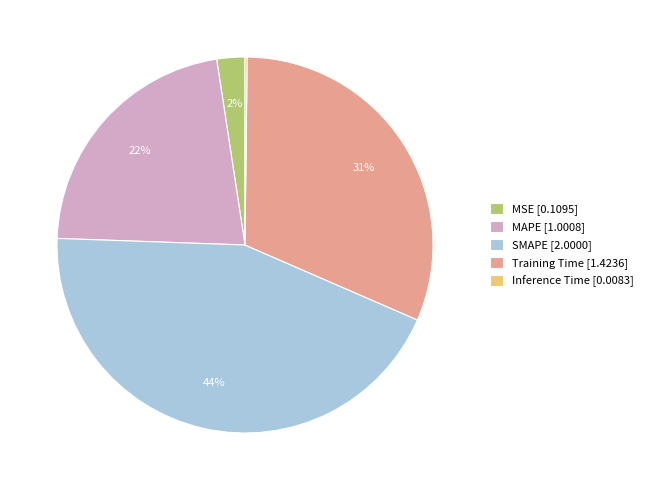

Which category has the biggest portion of the pie?

SMAPE